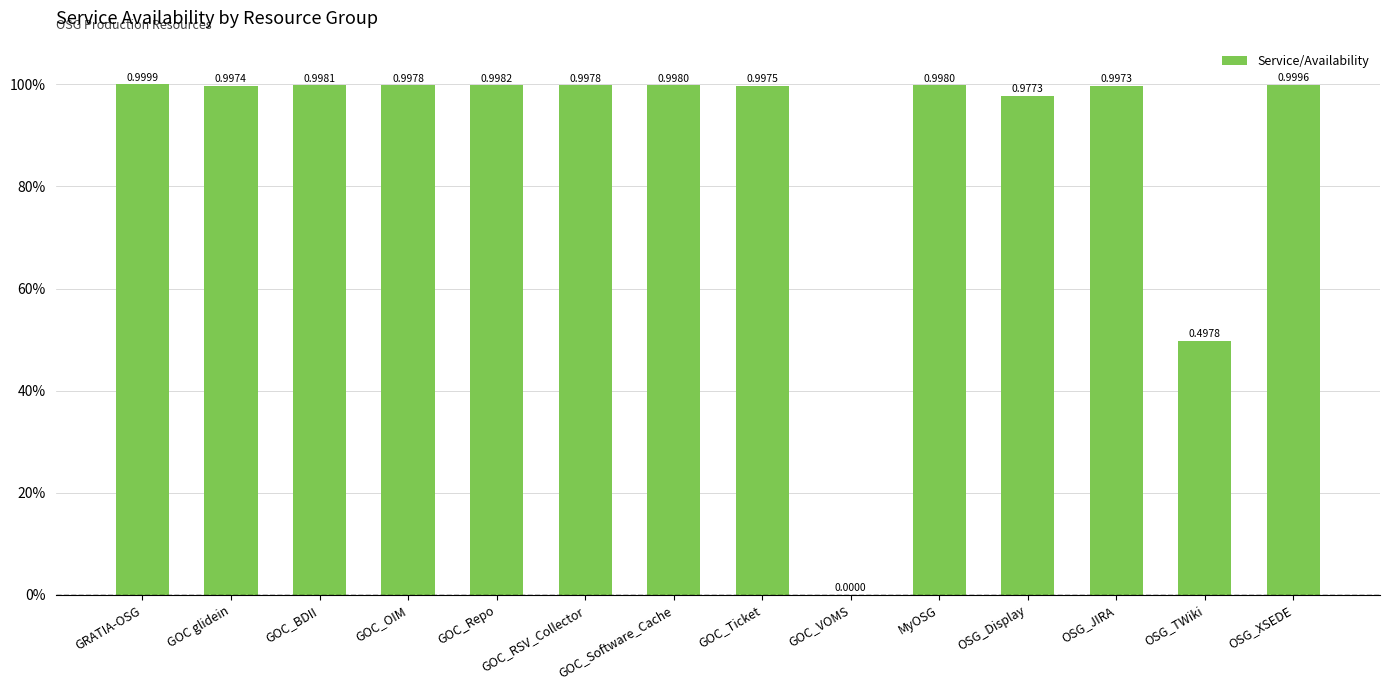

What position from the left is GOC_Software_Cache?

7